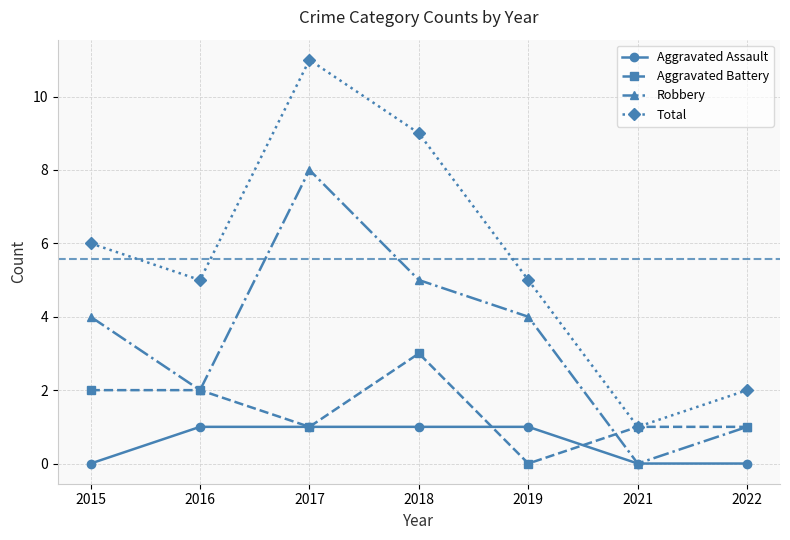

Read the Total value at 2016.

5